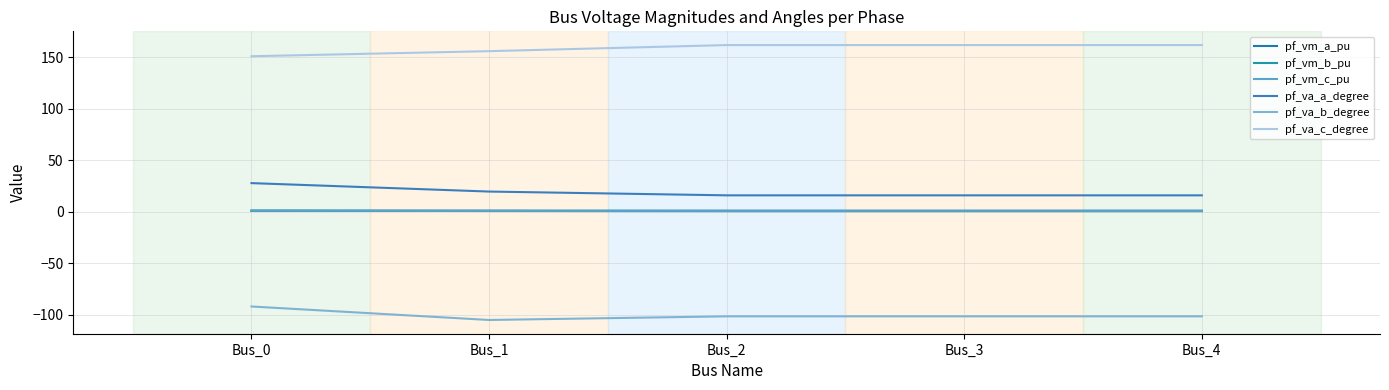

How many pf_vm_c_pu values are between 0 and 1?

5